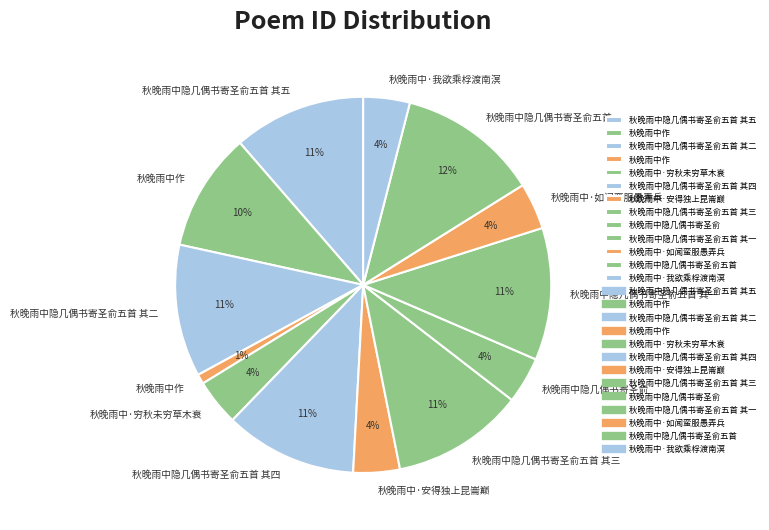

How many segments does this pie chart have?

13